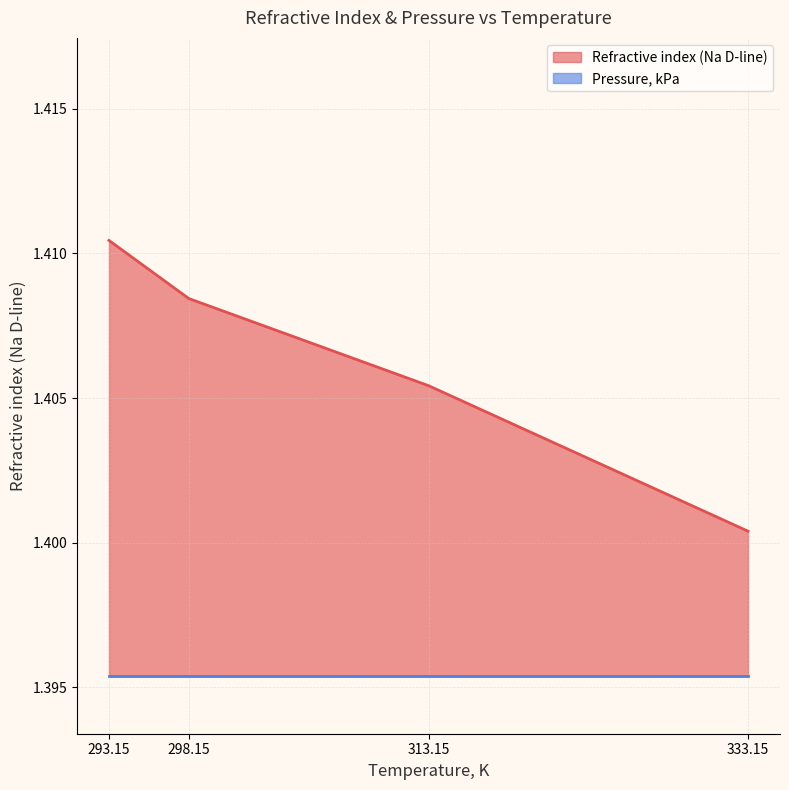

What is the sum of all values?

5.6